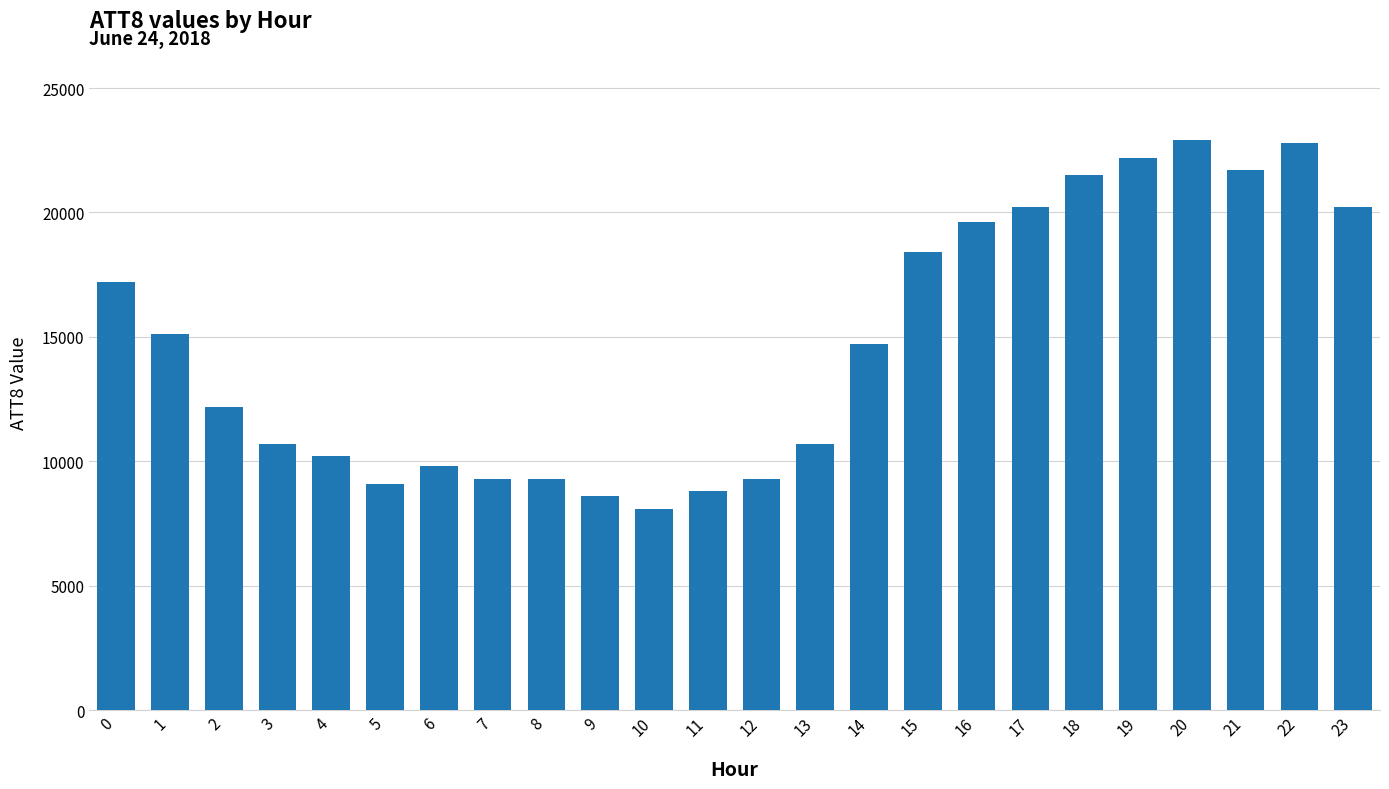

The chart shows a value of 4324 at 3. True or false?

False